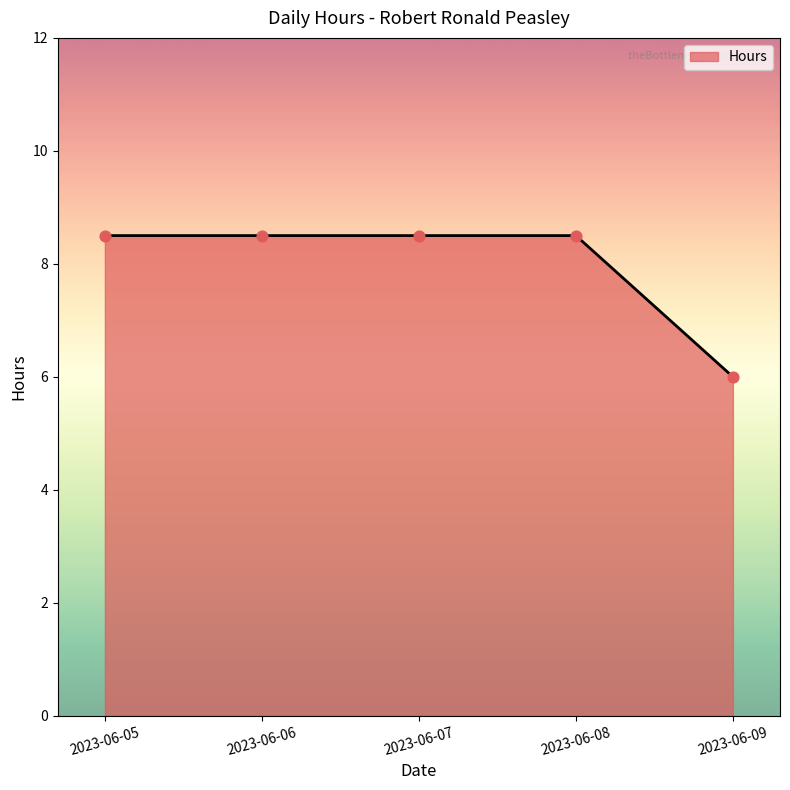

Which has a higher value, 2023-06-07 or 2023-06-09?

2023-06-07